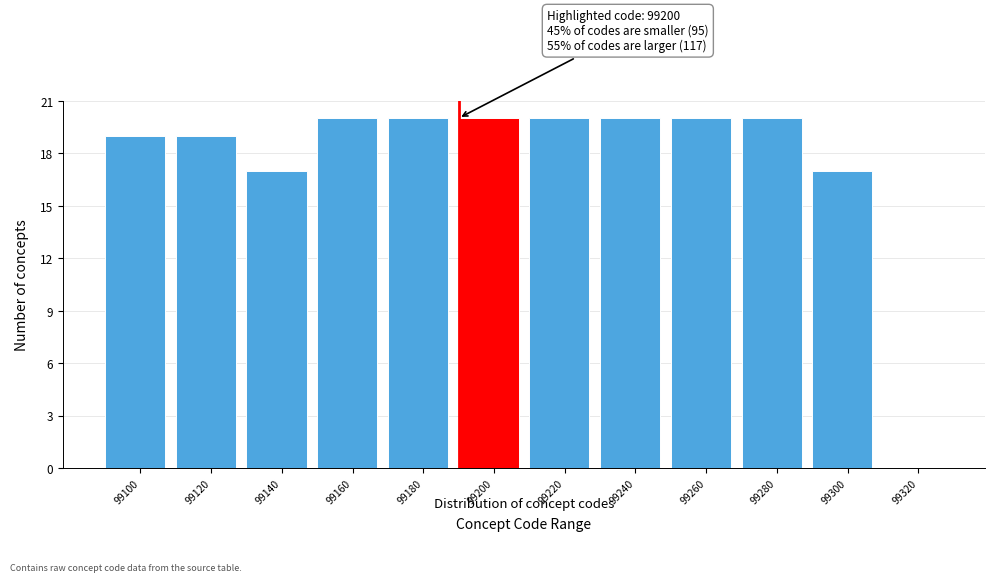

Reading left to right, list all the values displayed in this chart.

99100=19	99120=19	99140=17	99160=20	99180=20	99200=20	99220=20	99240=20	99260=20	99280=20	99300=17	99320=0